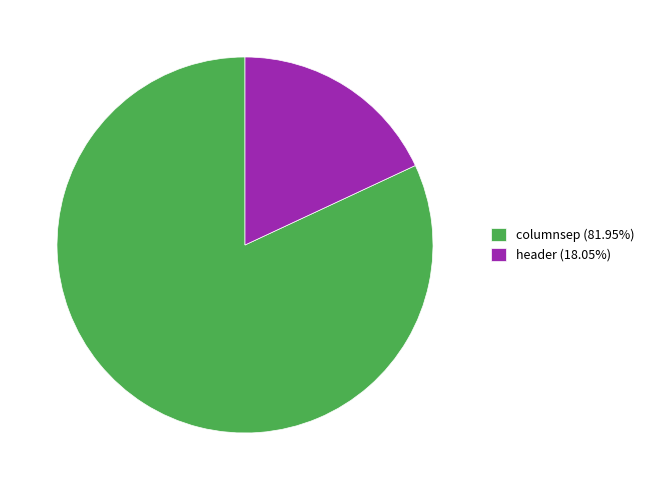

Approximately how many times larger is the value at columnsep (81.95%) compared to header (18.05%)?

4.5